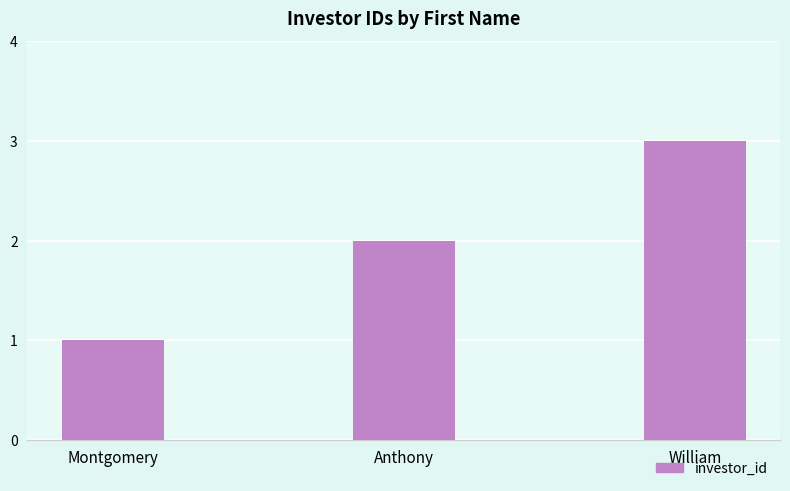

Read the value at William.

3